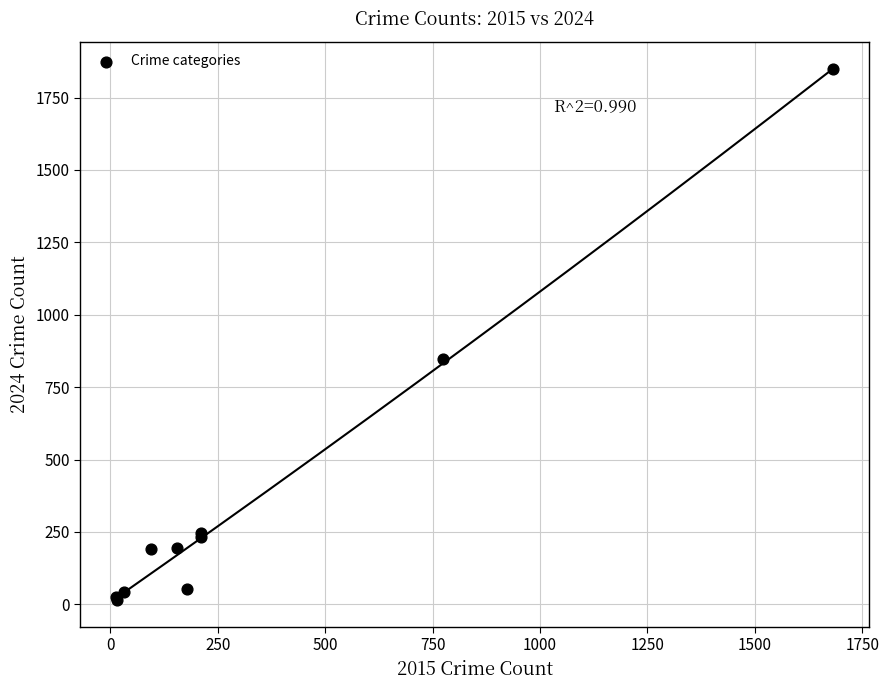

What Y value in the scatter plot is closest to 931?

849